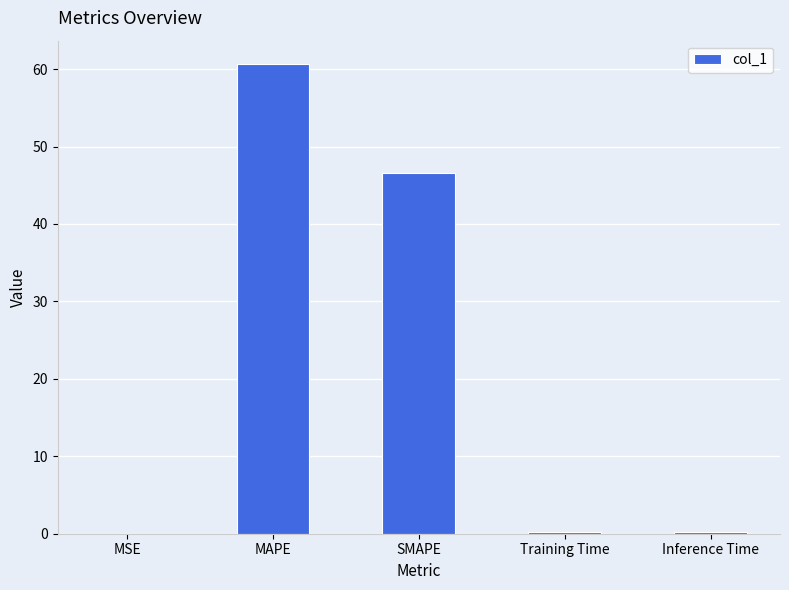

What is the greatest value displayed?

60.6